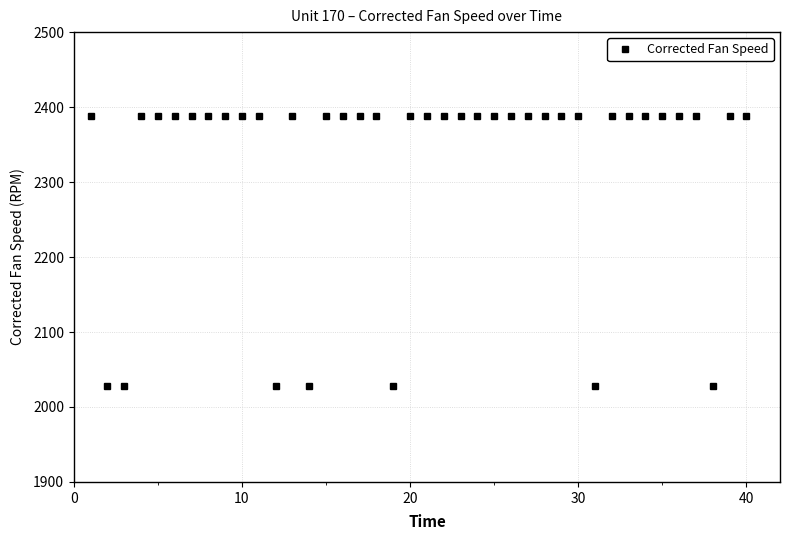

True or false: the data has more than 0 interior local peaks.

True